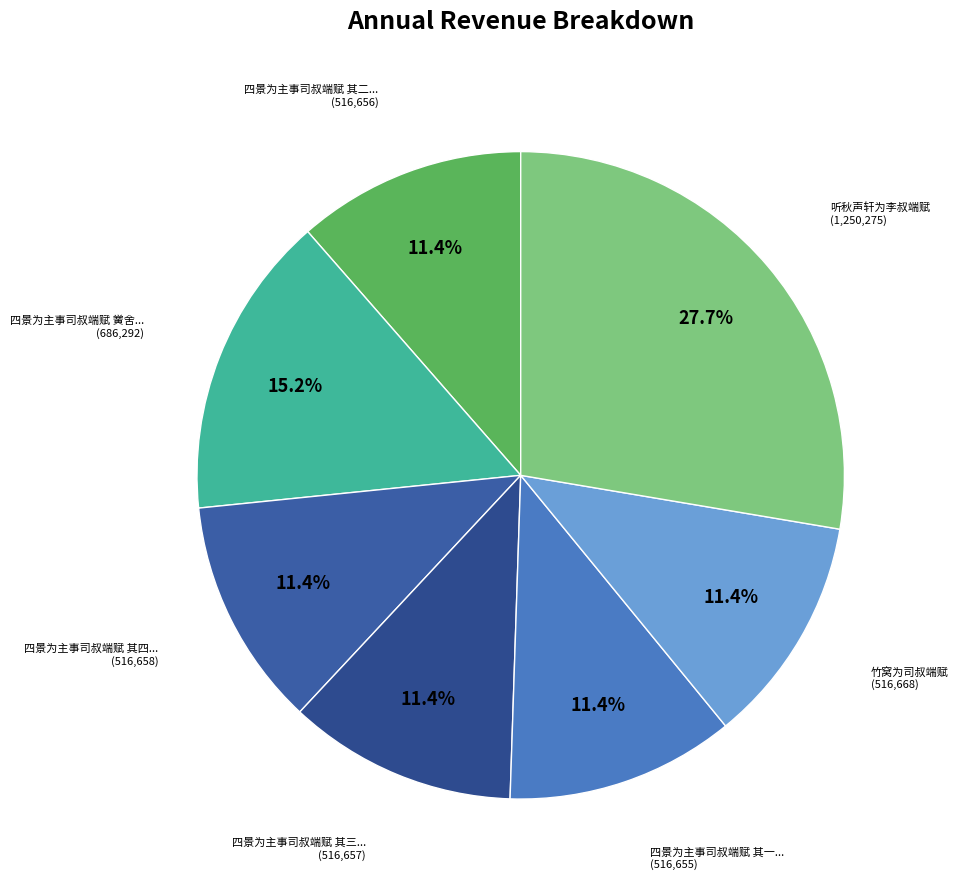

Rank the categories by value from highest to lowest.

听秋声轩为李叔端赋, 四景为主事司叔端赋 黉舍穷经, 竹窝为司叔端赋, 四景为主事司叔端赋 其四 粉署含章, 四景为主事司叔端赋 其三 银台观政, 四景为主事司叔端赋 其二 蟾宫折桂, 四景为主事司叔端赋 其一 黉舍穷经